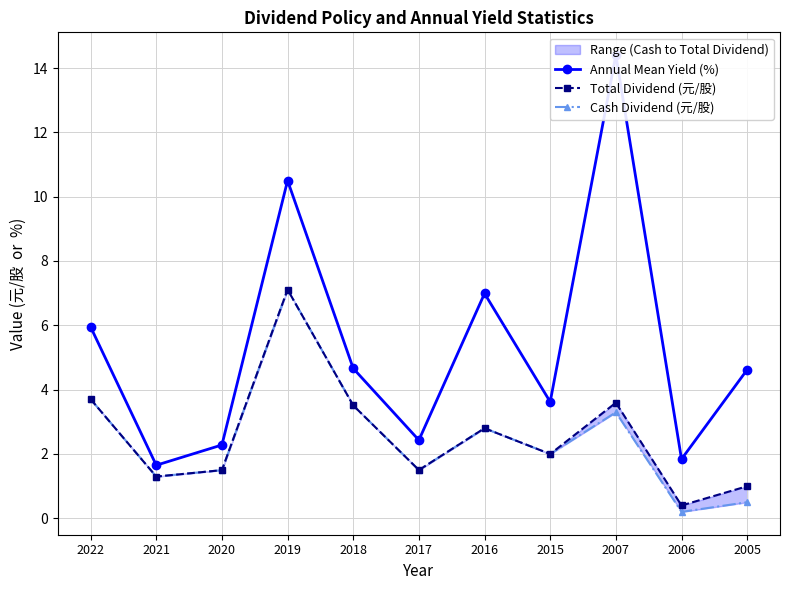

Reading left to right, extract all data points from this chart.

Annual Mean Yield (%): 6.0	1.6	2.3	10.5	4.7	2.4	7.0	3.6	14.4	1.8	4.6
Total Dividend (元/股): 3.7	1.3	1.5	7.1	3.5	1.5	2.8	2.0	3.6	0.4	1.0
Cash Dividend (元/股): 3.7	1.3	1.5	7.1	3.5	1.5	2.8	2.0	3.3	0.2	0.5